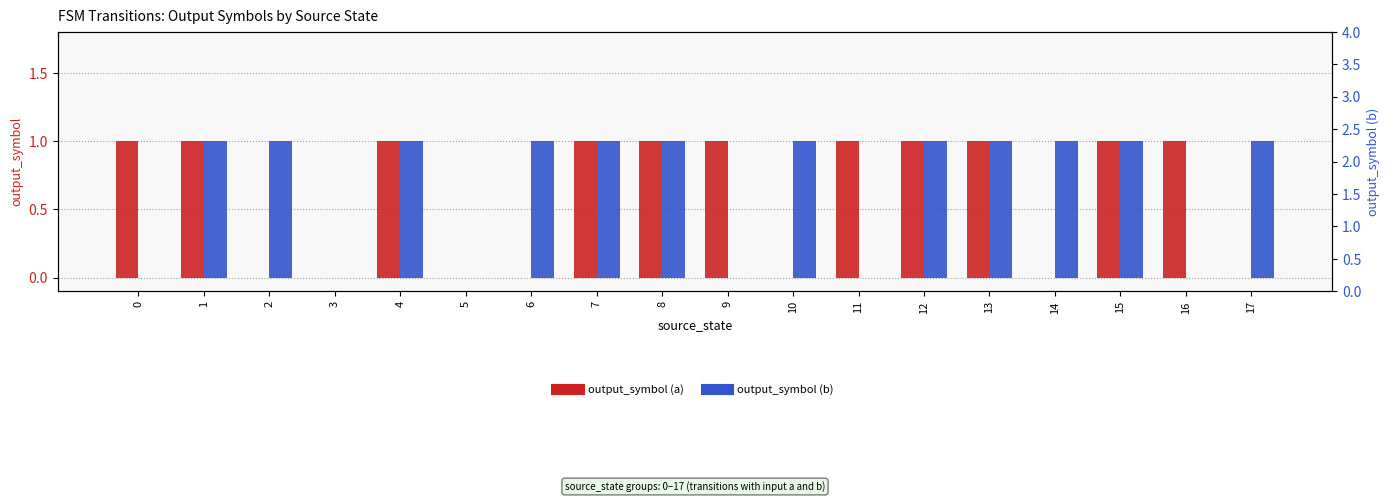

Rank the series by their maximum value, from highest to lowest.

output_symbol (a), output_symbol (b)